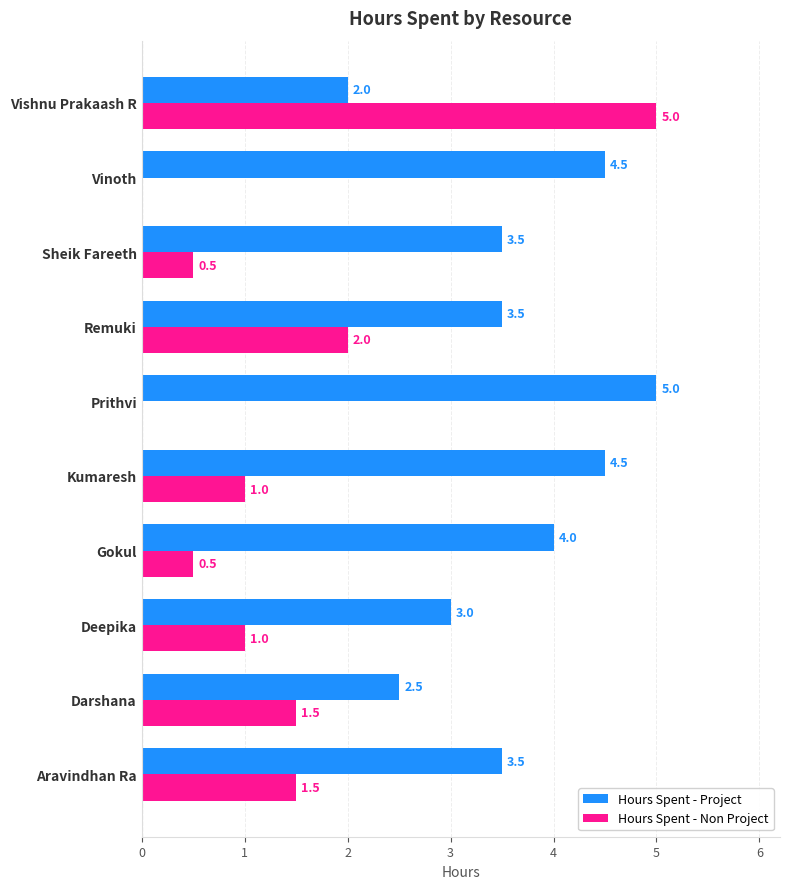

Between Deepika and Kumaresh, which series saw the biggest shift?

Hours Spent - Project